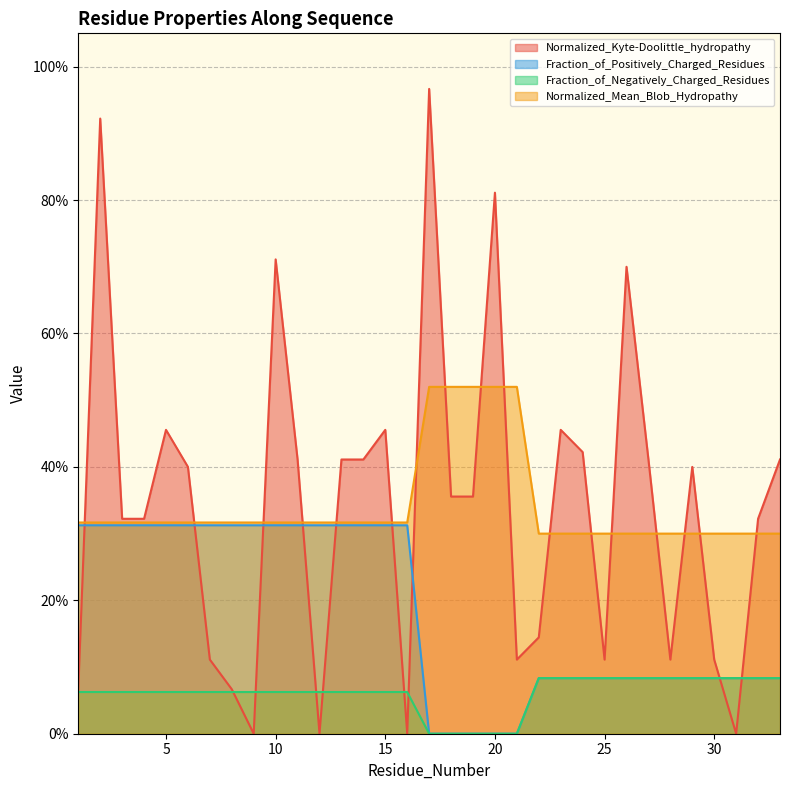

In Normalized_Kyte-Doolittle_hydropathy, how many points are lower than both neighbors (excluding endpoints)?

7